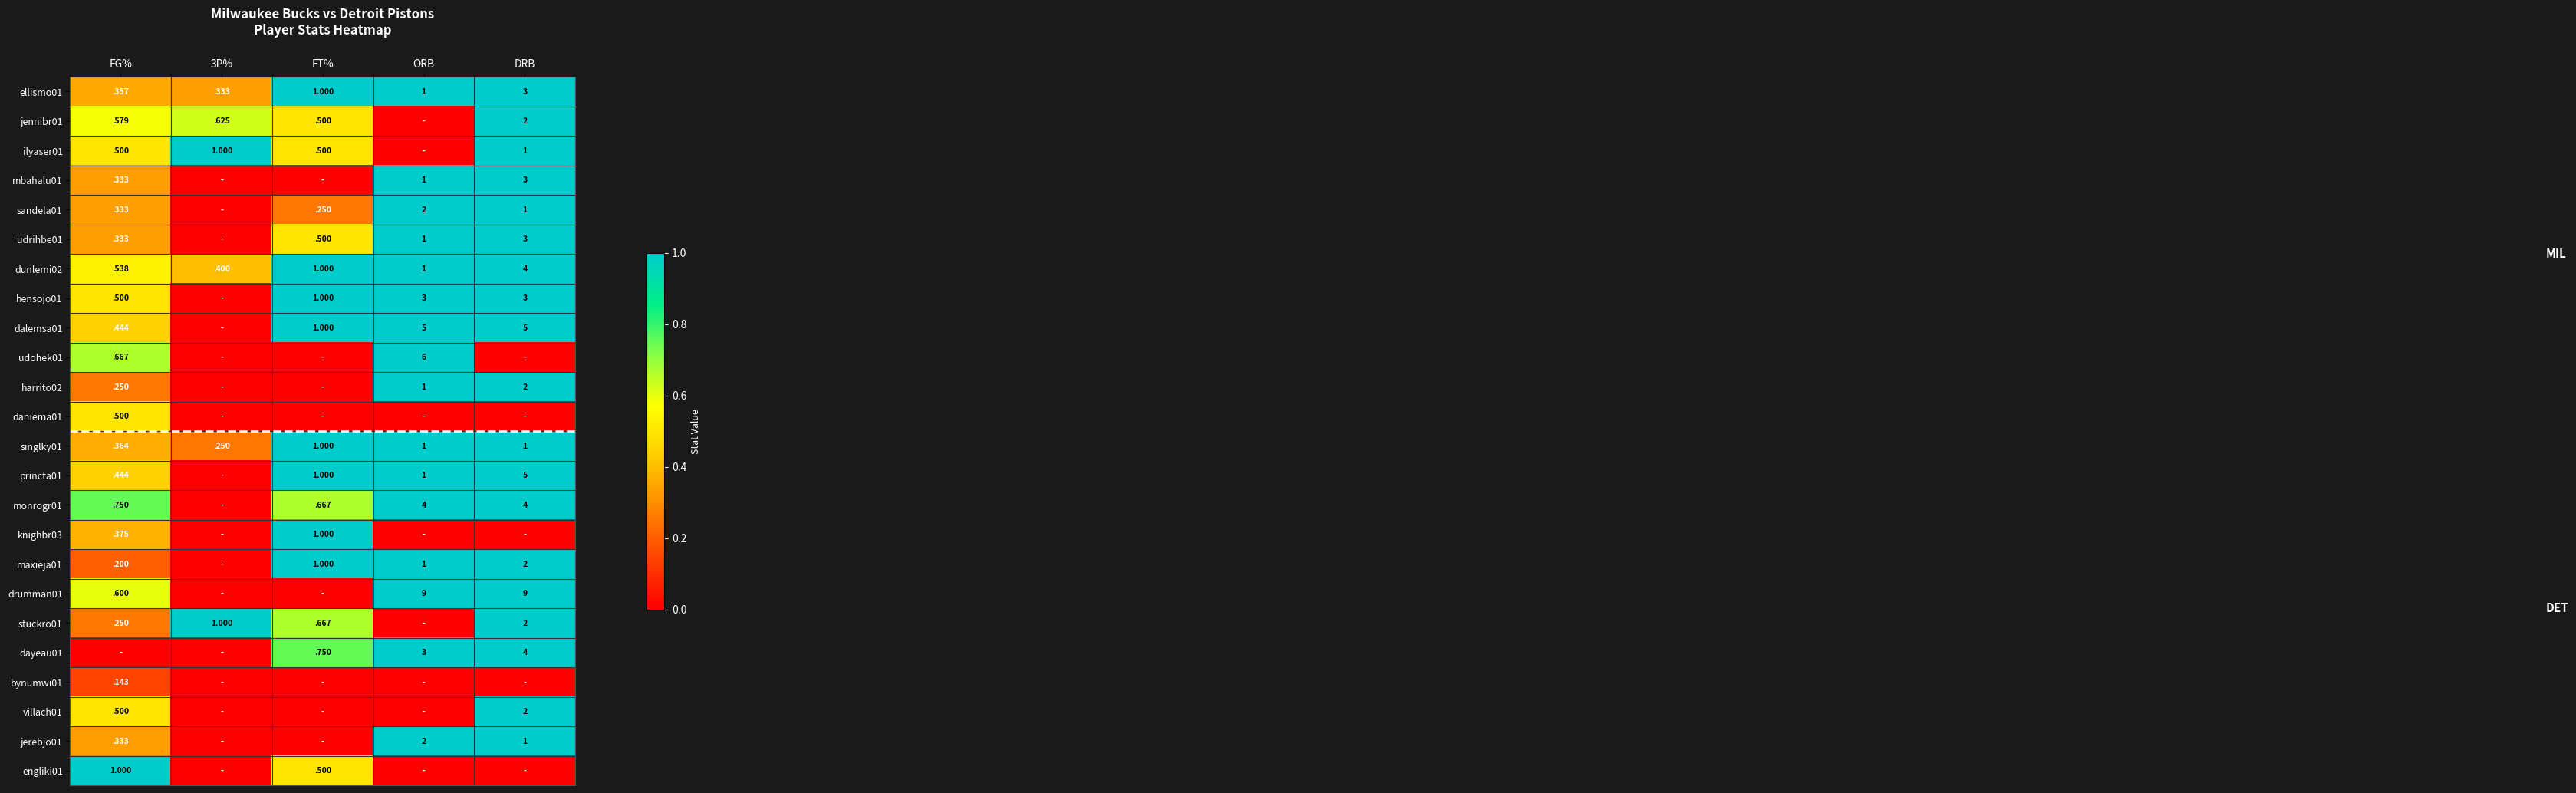

What is the sum of the udrihbe01 values at DRB and FT%?

3.5